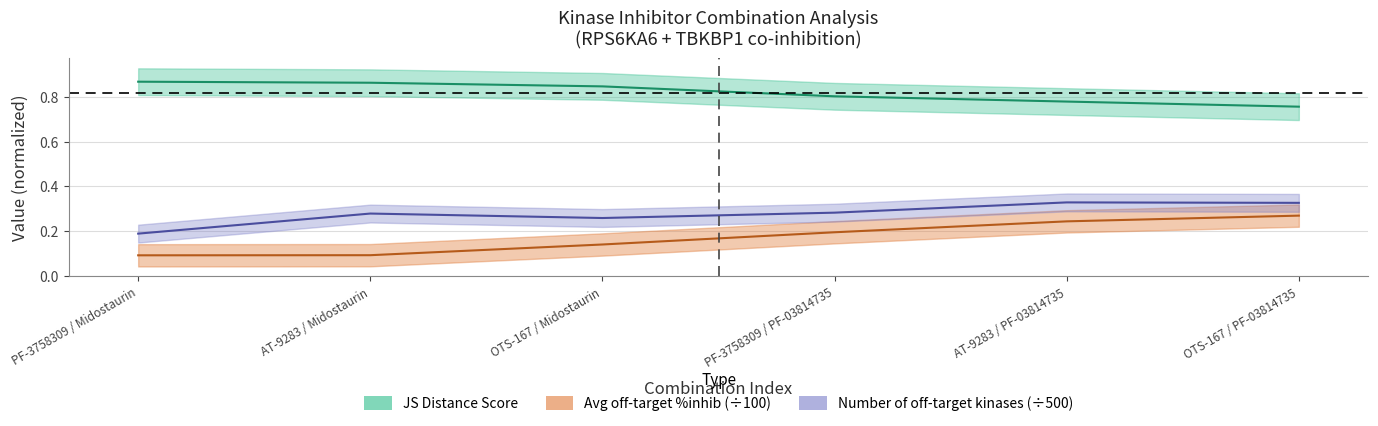

Which series has the largest total across all categories?

JS Distance Score